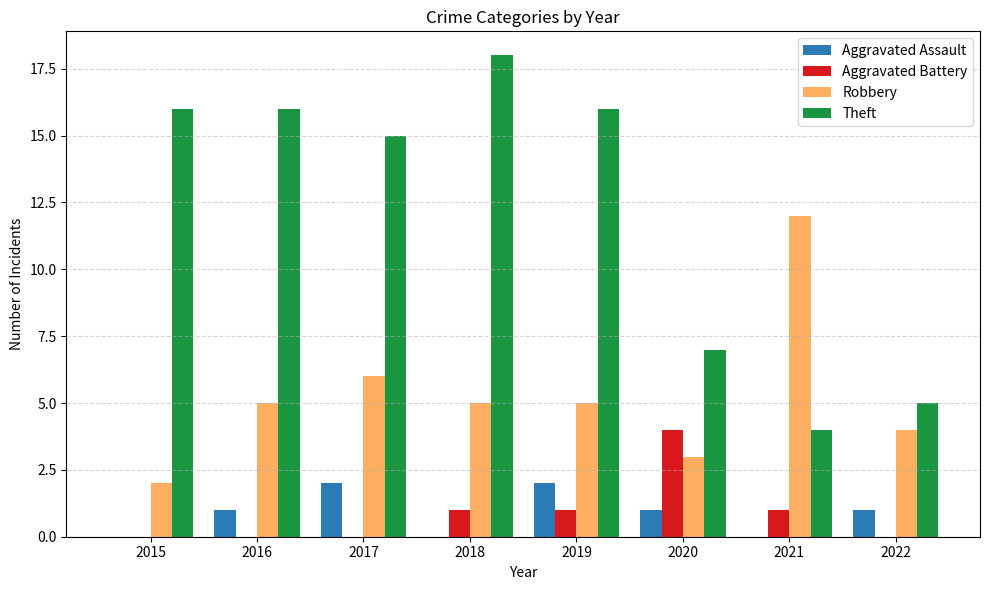

Reading left to right, what are all the values shown in this chart?

Aggravated Assault: 2015=0	2016=1	2017=2	2018=0	2019=2	2020=1	2021=0	2022=1
Aggravated Battery: 2015=0	2016=0	2017=0	2018=1	2019=1	2020=4	2021=1	2022=0
Robbery: 2015=2	2016=5	2017=6	2018=5	2019=5	2020=3	2021=12	2022=4
Theft: 2015=16	2016=16	2017=15	2018=18	2019=16	2020=7	2021=4	2022=5